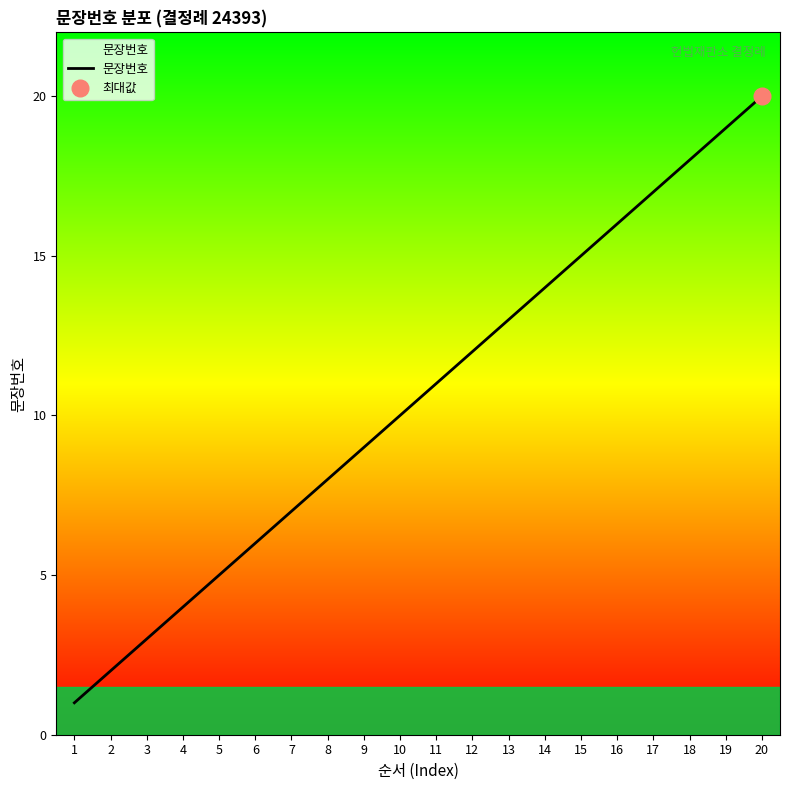

What is the change in value from 3 to 12?

+9